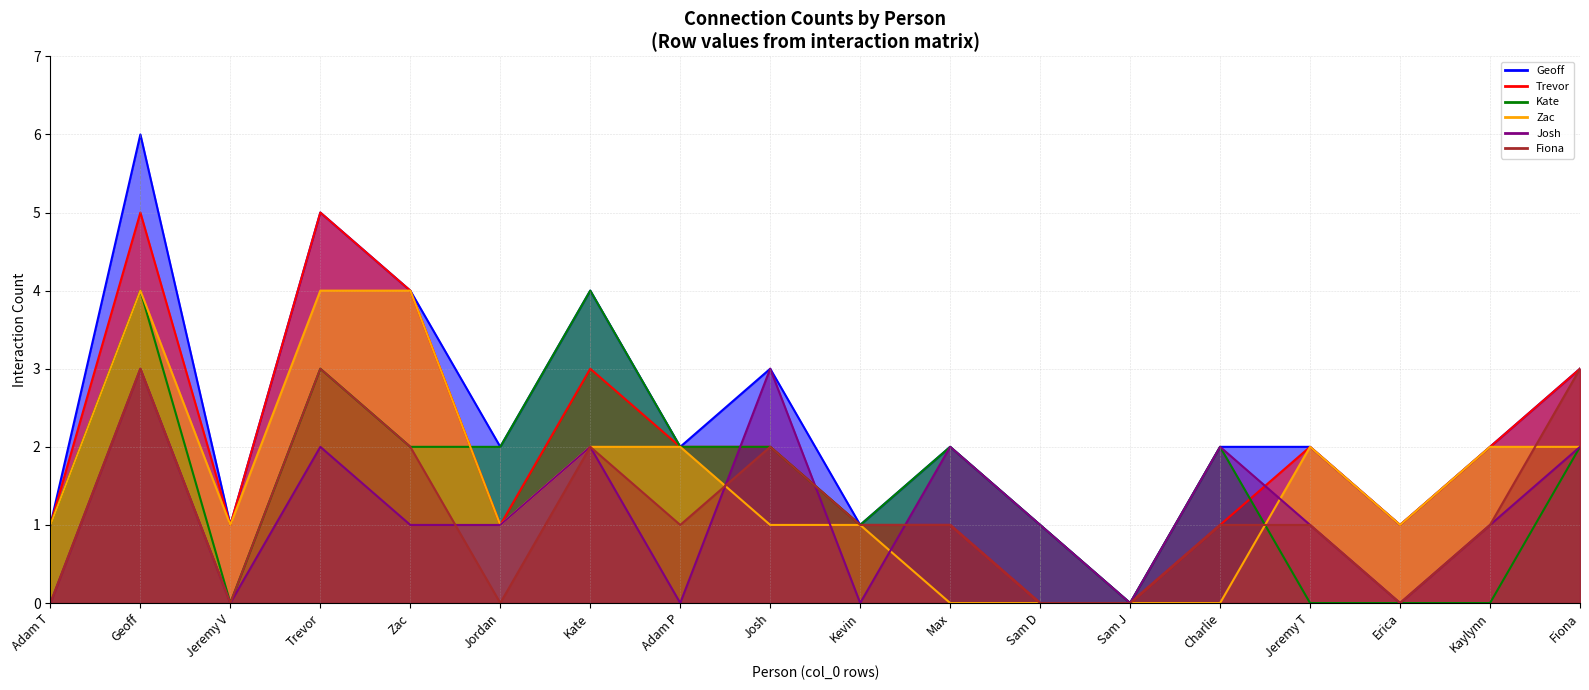

How many lines are shown in the chart?

6